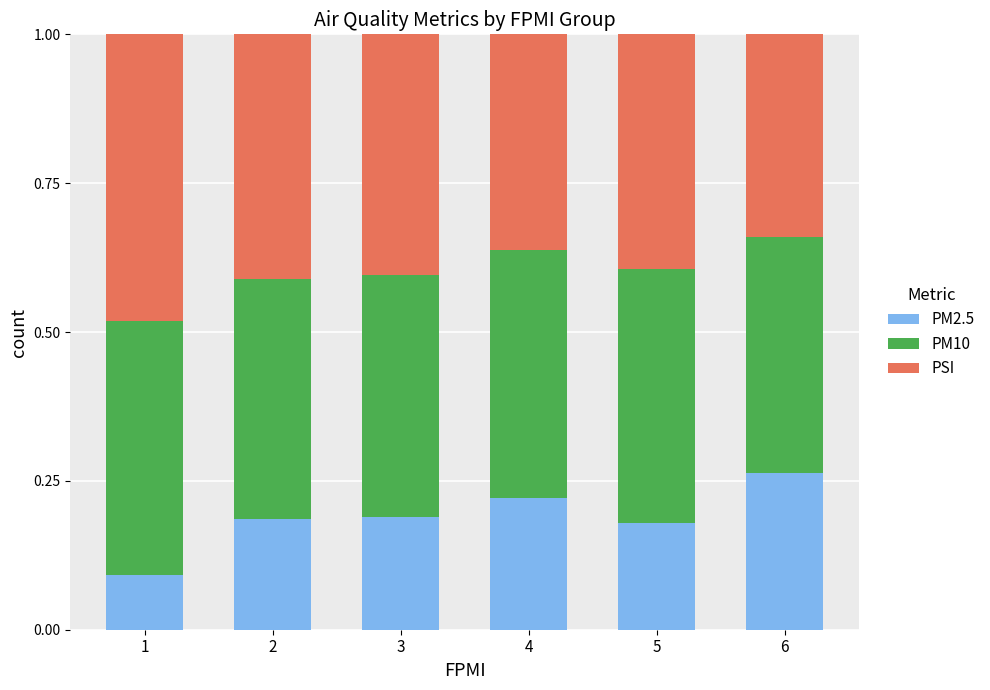

Does the chart contain any negative values?

No